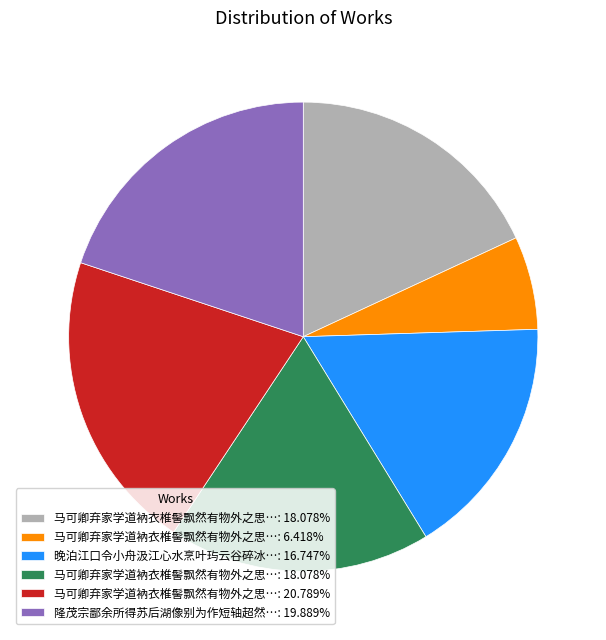

Is there any slice that represents more than half of the pie?

No